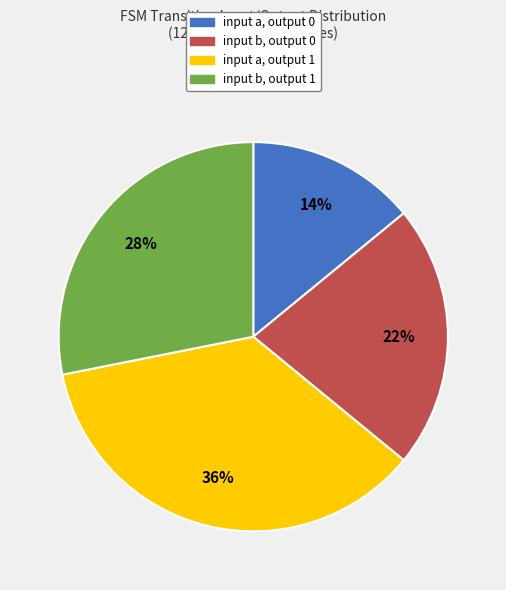

Does any single category account for the majority?

No